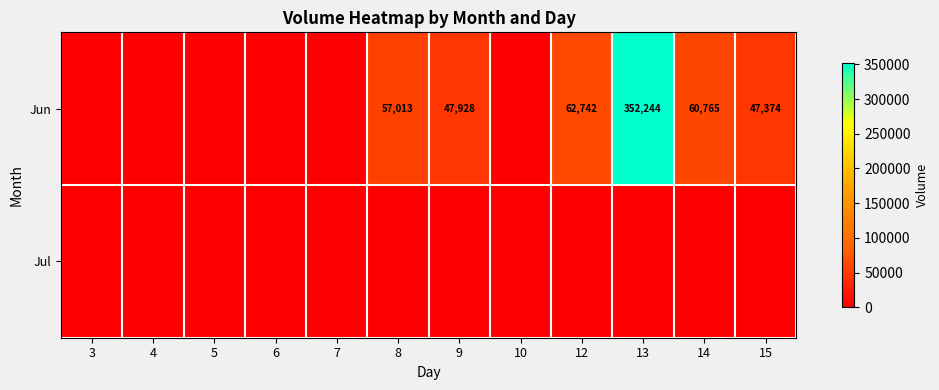

The Jul series shows 0 at 12. True or false?

True